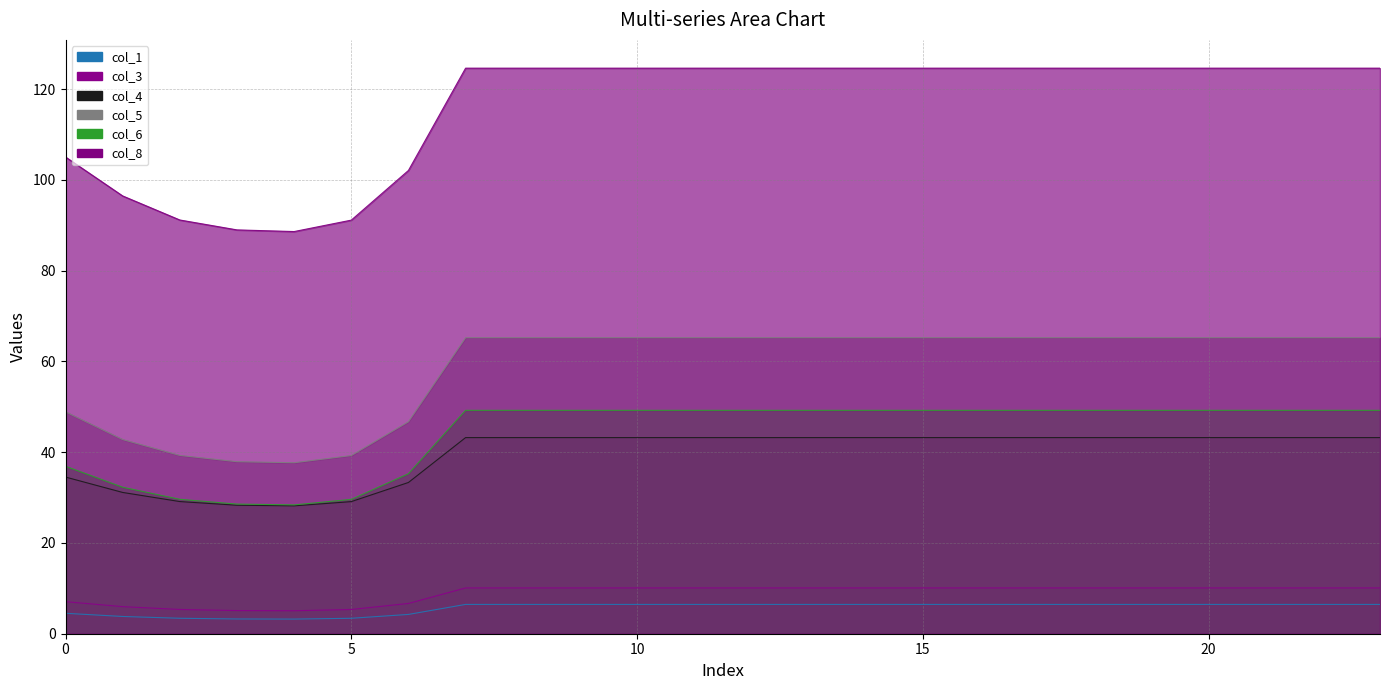

Count the number of categories in the chart.

24